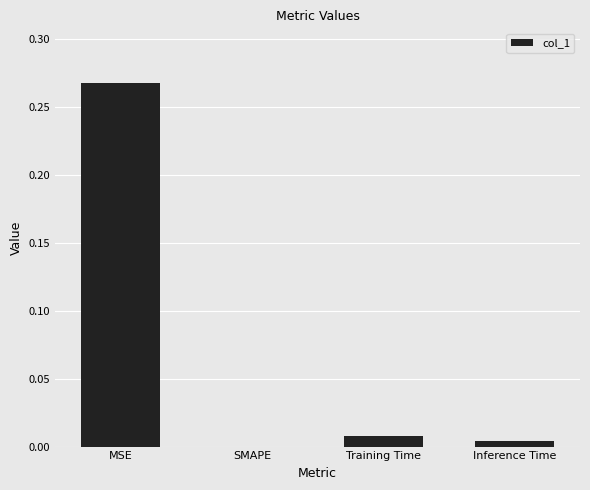

Which label corresponds to the largest value in the chart?

MSE